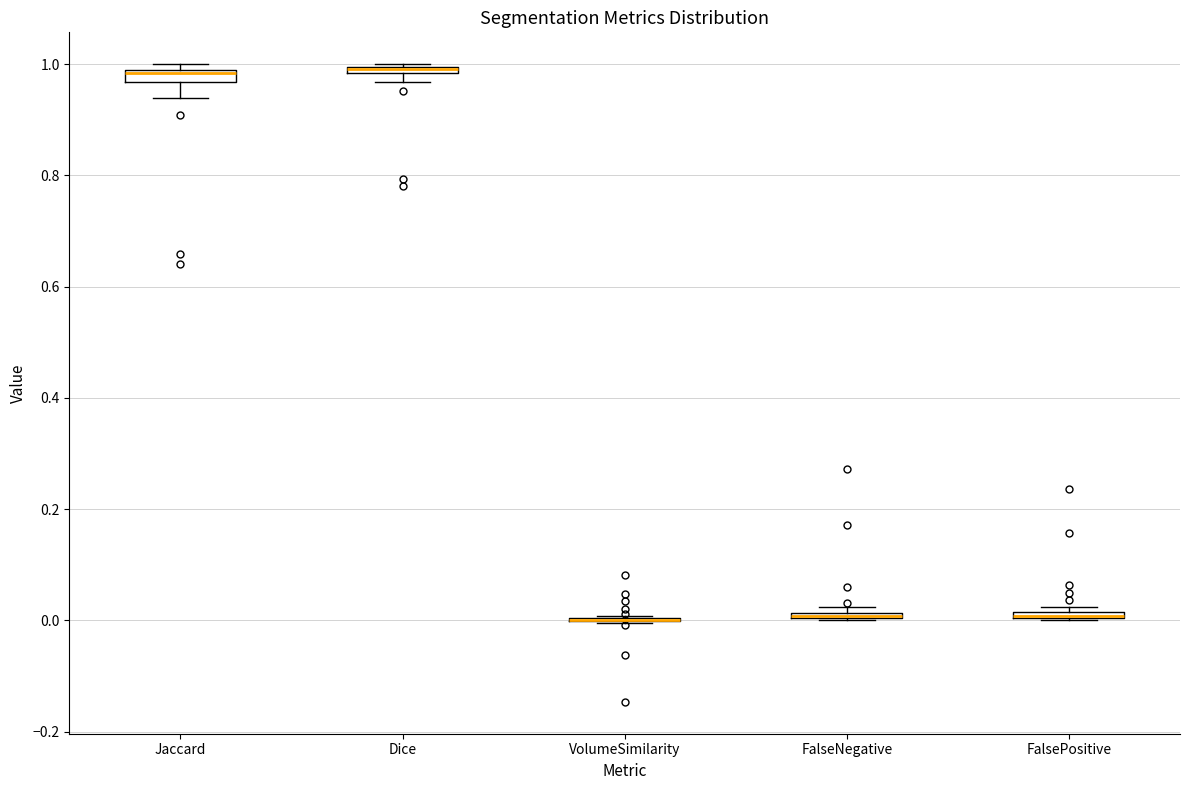

Where is the lower edge of the box for FalseNegative on the y-axis? The values are not printed on the chart, so give them approximately, as read against the axis.

0.00